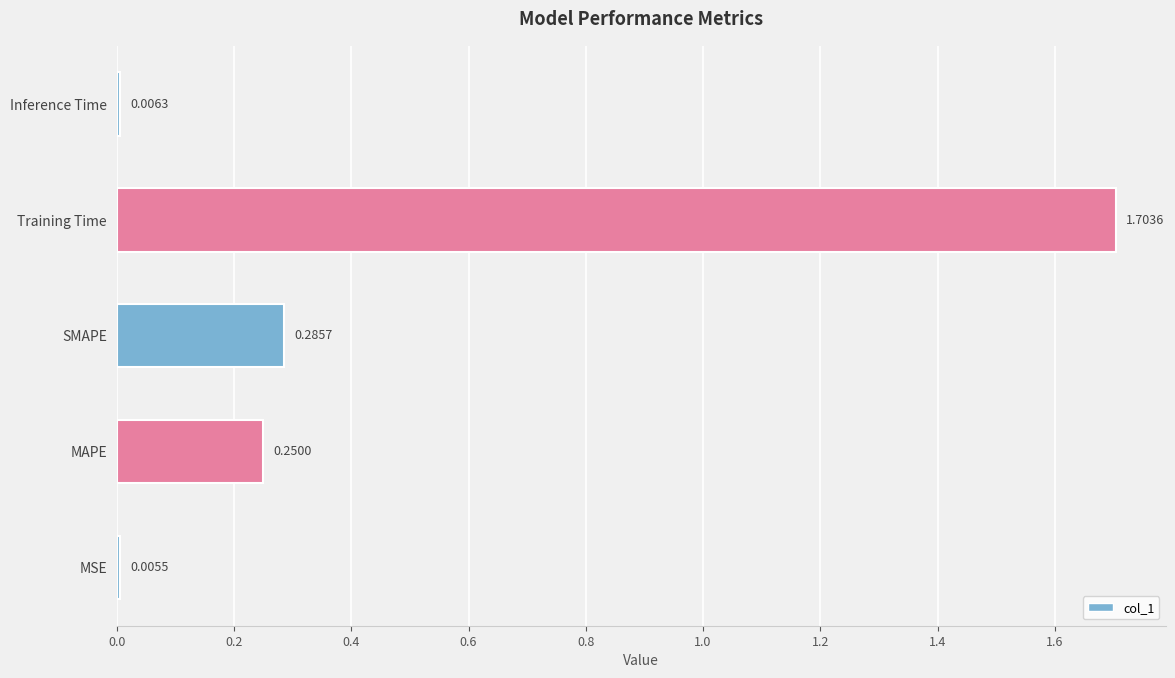

At which label is the value closest to 0?

MSE